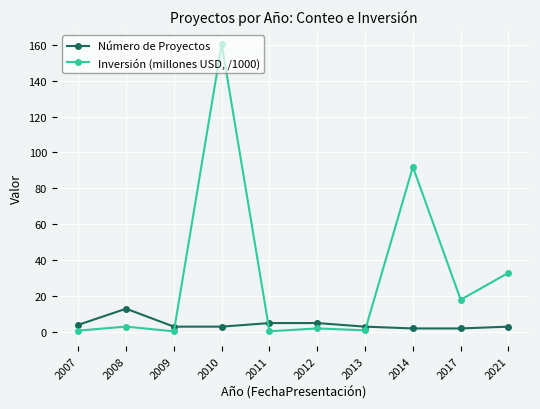

Which series changed the most between 2010 and 2021?

Inversión (millones USD, /1000)